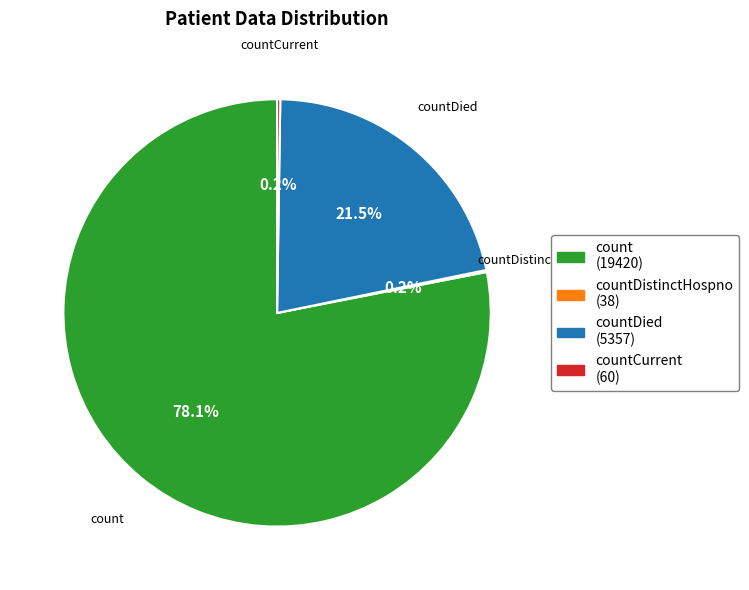

Does any single category account for the majority?

Yes